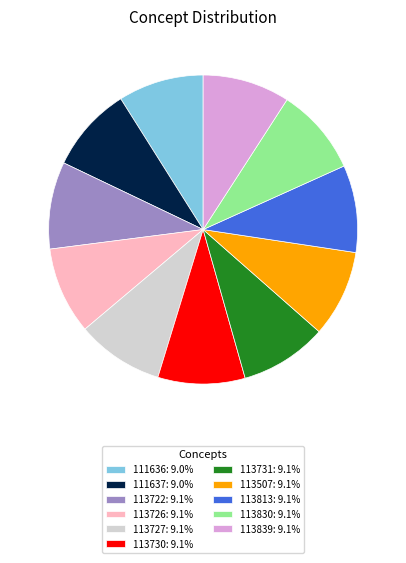

What is the ratio of the value at 111636: 9.0% to the value at 113830: 9.1%?

1.0